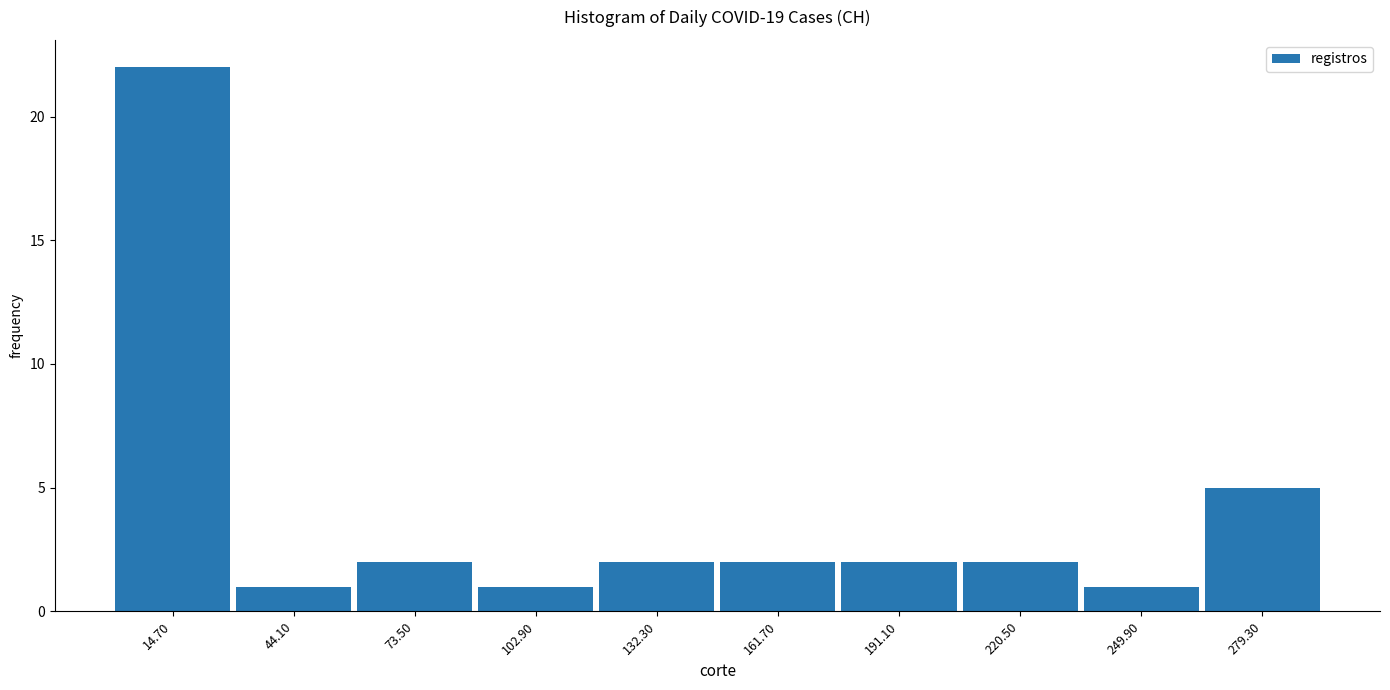

How tall is the bar that spans 145 to 175 on the x-axis? Neither the bar edges nor the heights are printed on the chart, so give them approximately, as read against the axes.

2